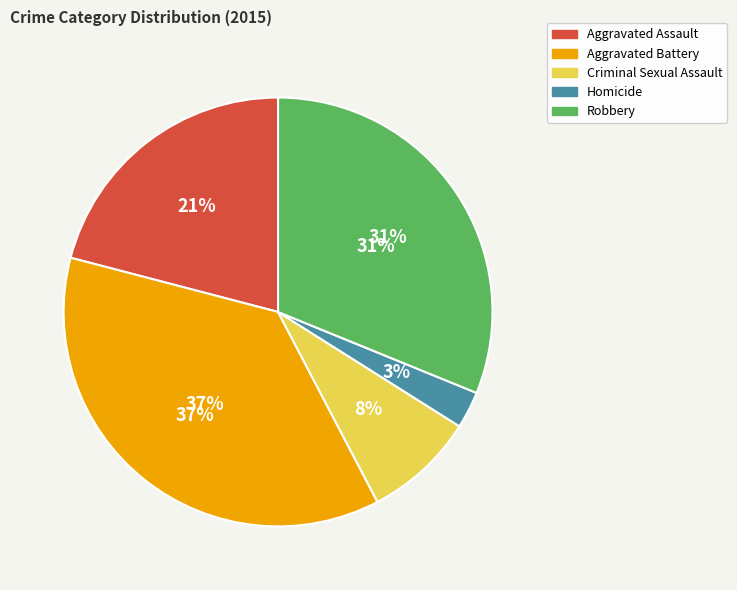

The Criminal Sexual Assault slice represents 8% of the pie. True or false?

True